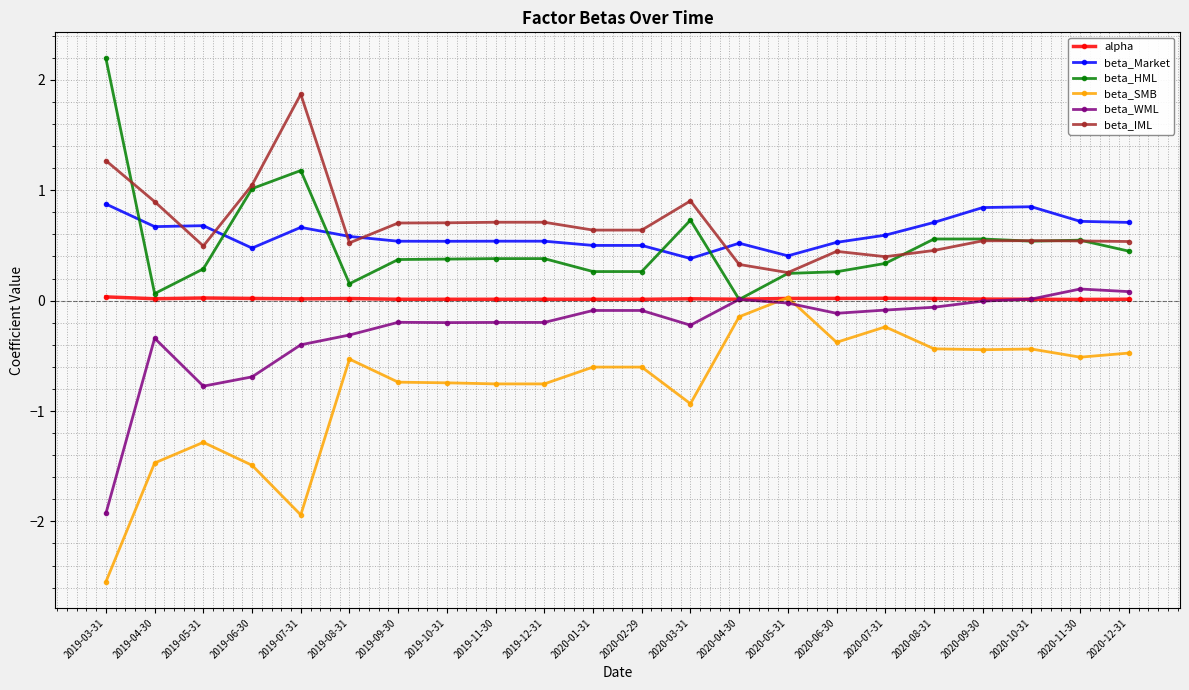

What is the value of the beta_IML point at the 12th from the left?

0.6